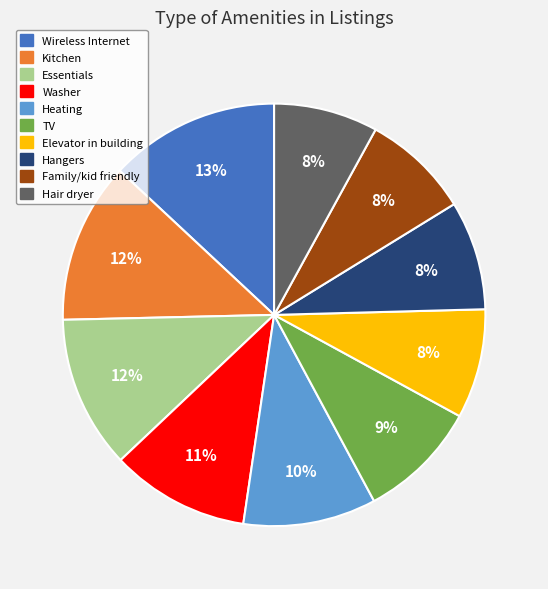

True or false: Heating accounts for 16% of the total.

False